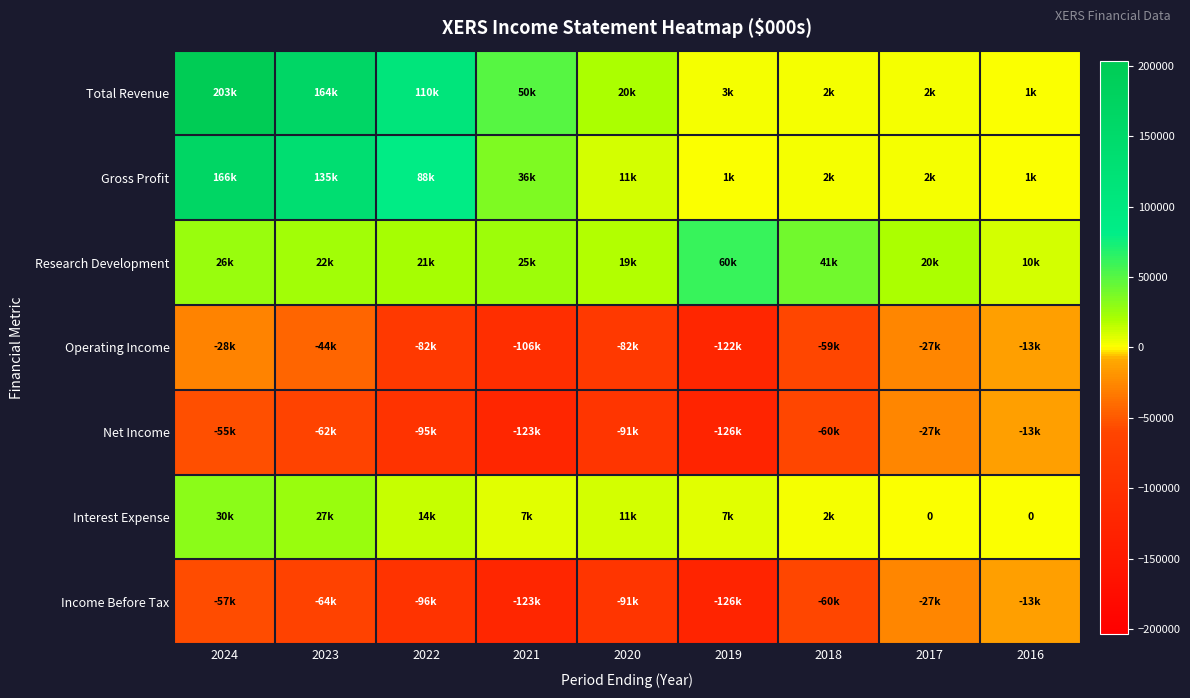

Where does the Research Development series first go above 22300?

2024